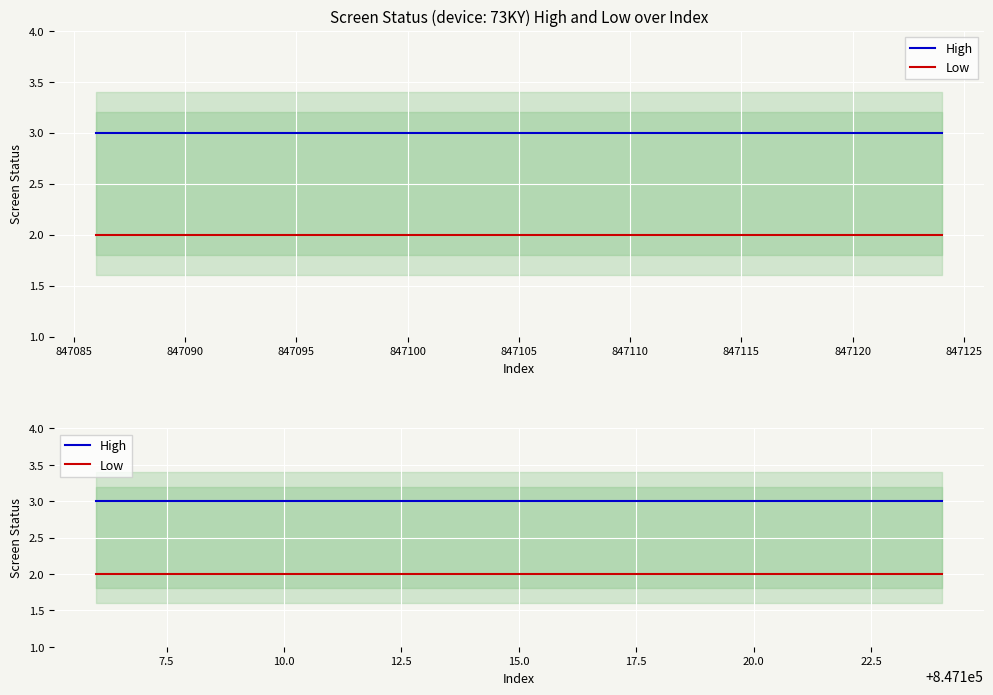

At how many categories does at least one series exceed 2?

10